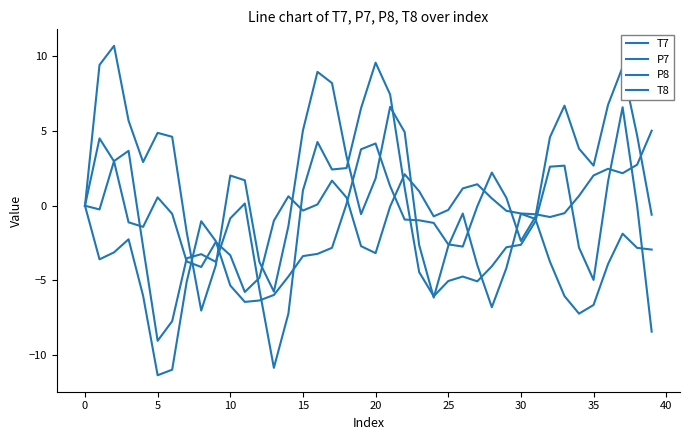

What are all the series names shown in the legend?

T7, P7, P8, T8